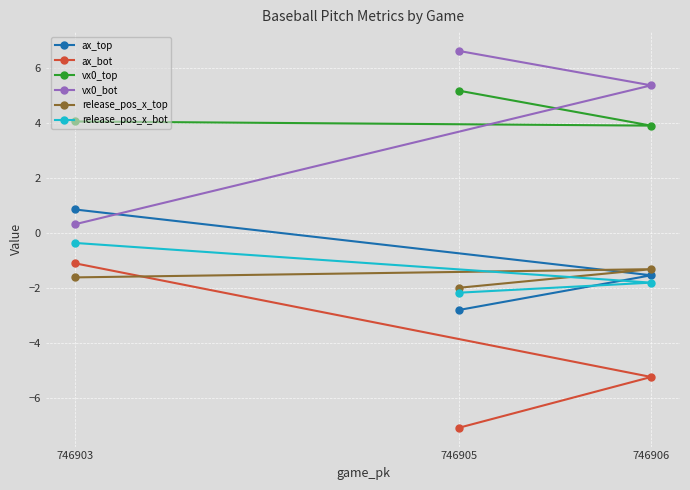

At which label does vx0_bot reach its peak?

746905